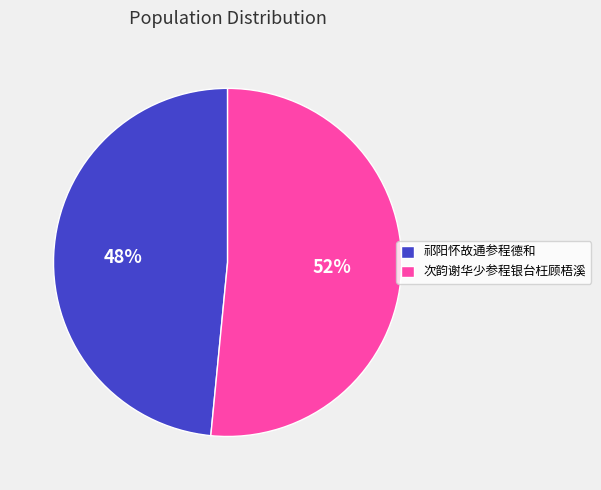

Between 次韵谢华少参程银台枉顾梧溪 and 祁阳怀故通参程德和, which is larger?

次韵谢华少参程银台枉顾梧溪